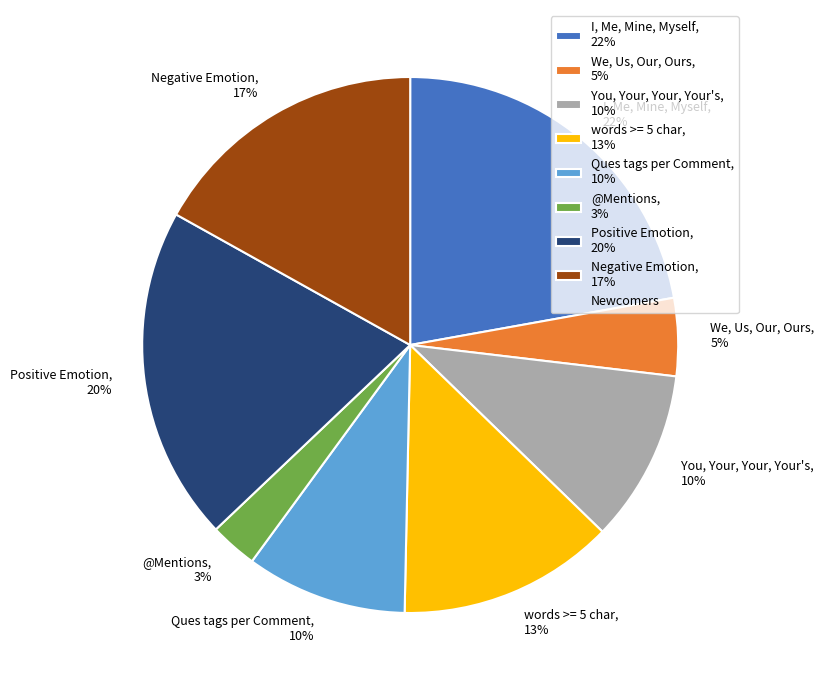

What is the smallest slice in the pie chart?

@Mentions